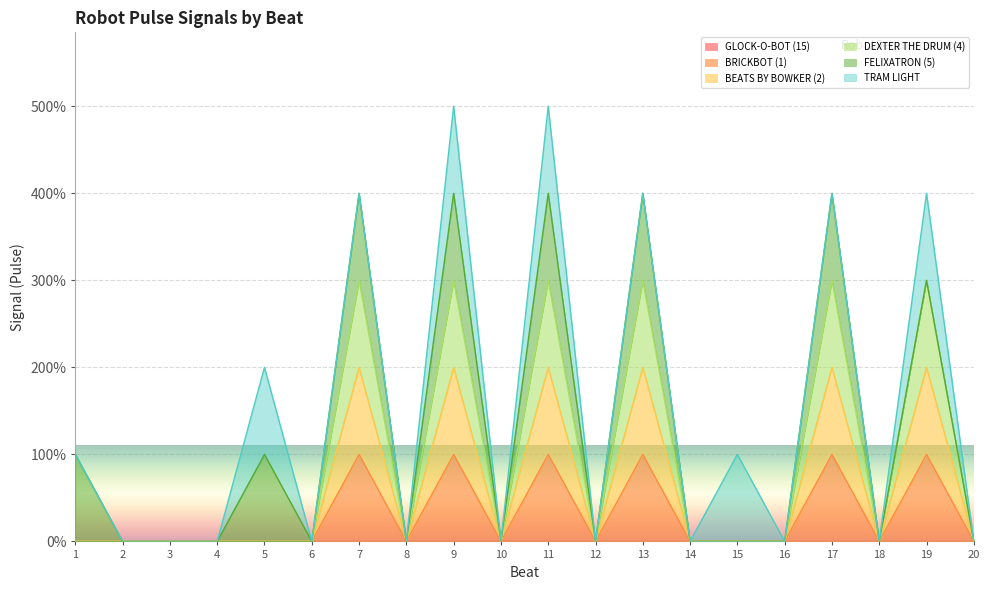

Is it true that BRICKBOT (1) equals 0 at 20?

True